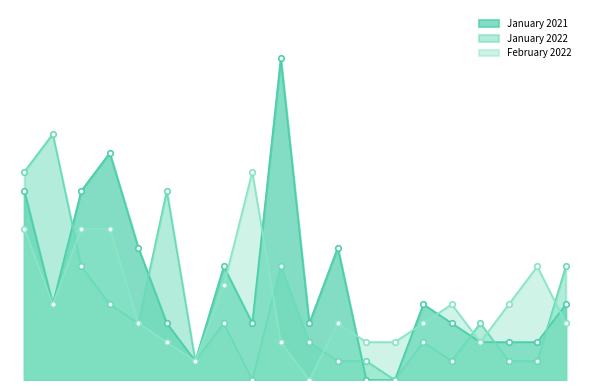

True or false: January 2021 and February 2022 cross at least once.

True